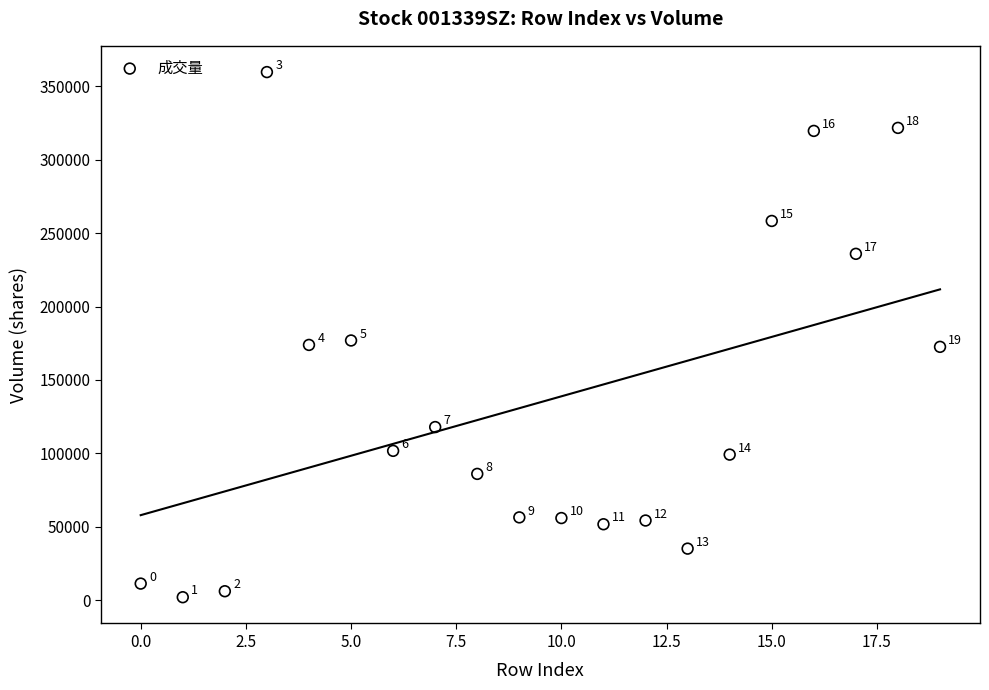

What is the range of Y values (max minus min)?

357809